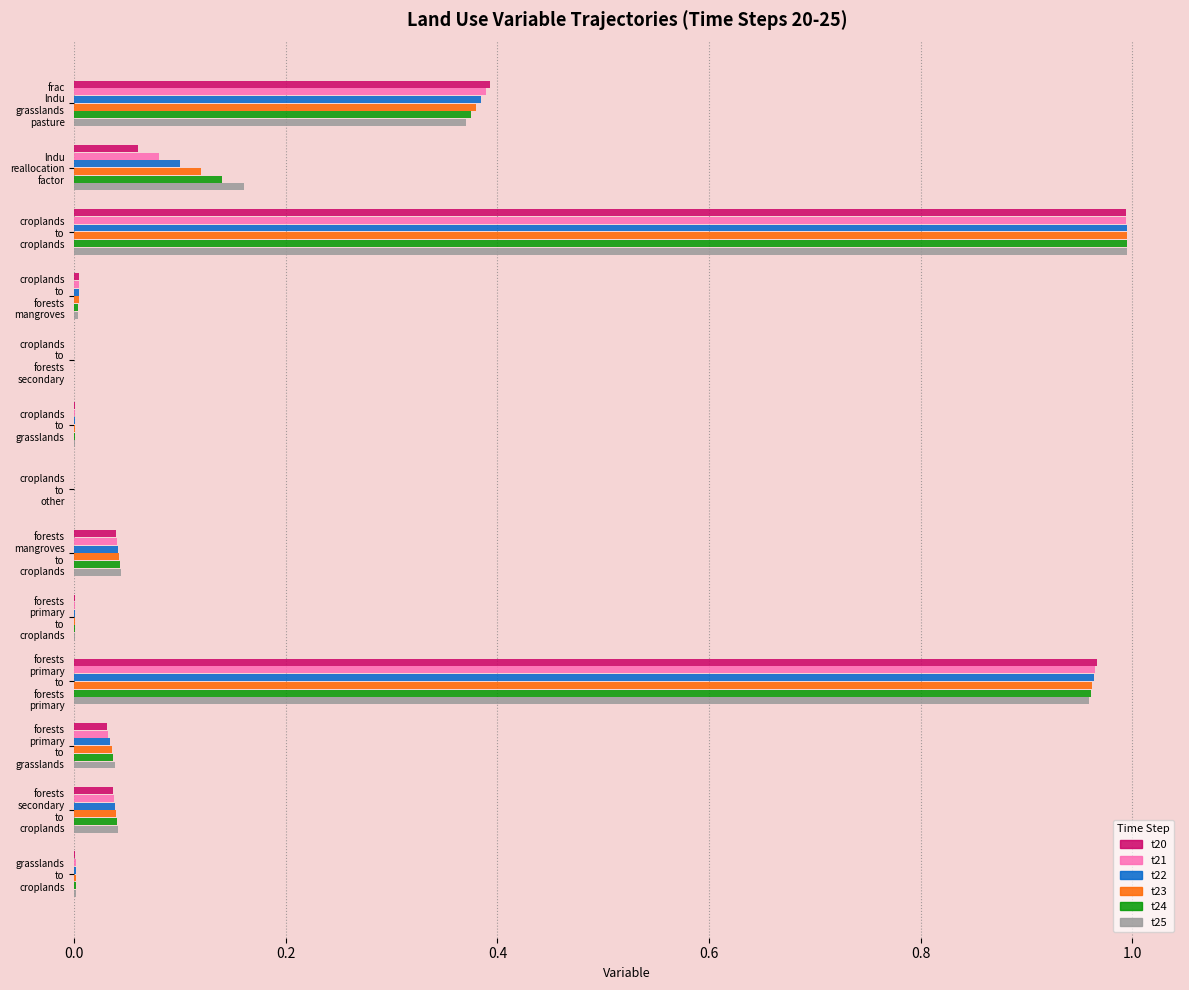

How many series are shown in this chart?

6